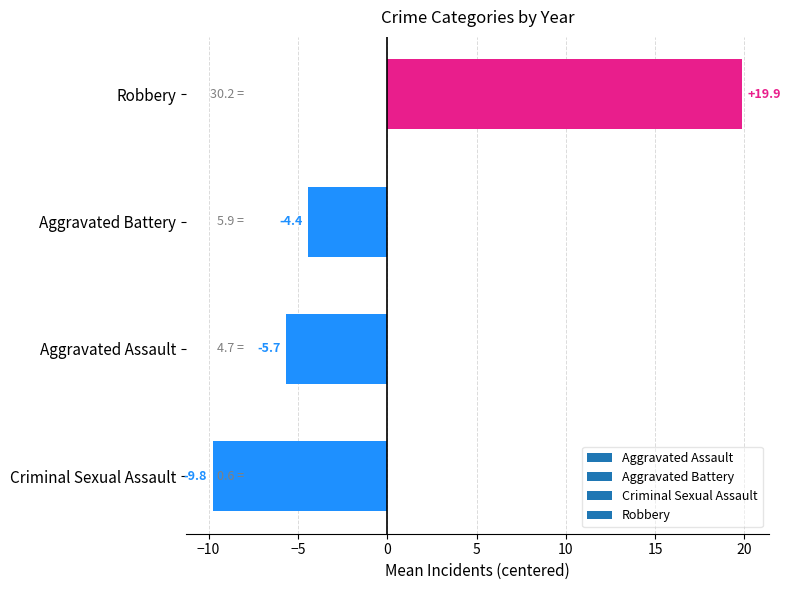

Does the chart contain stacked bars?

No